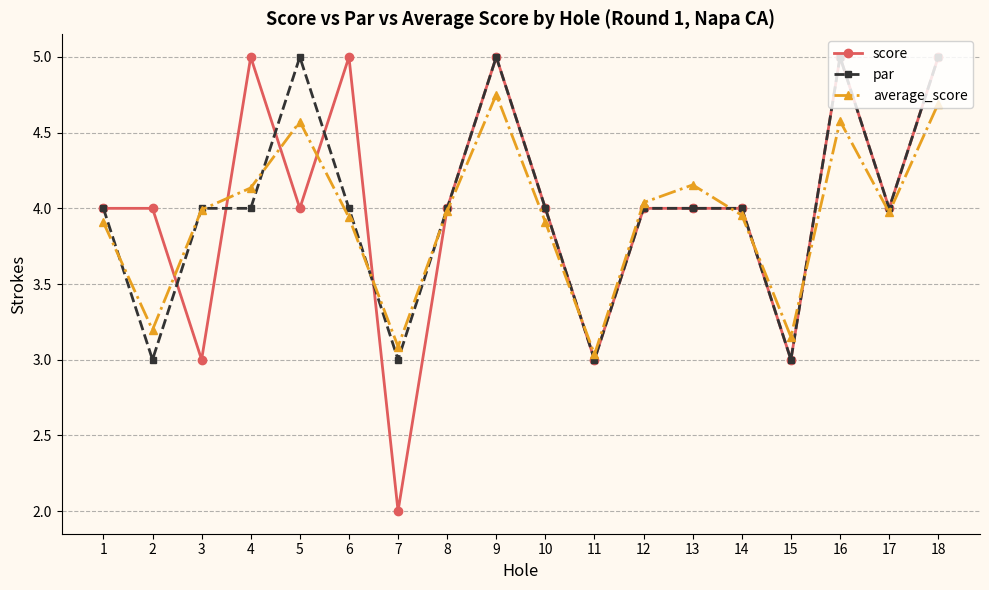

What is the total value across all series at 10?

11.9